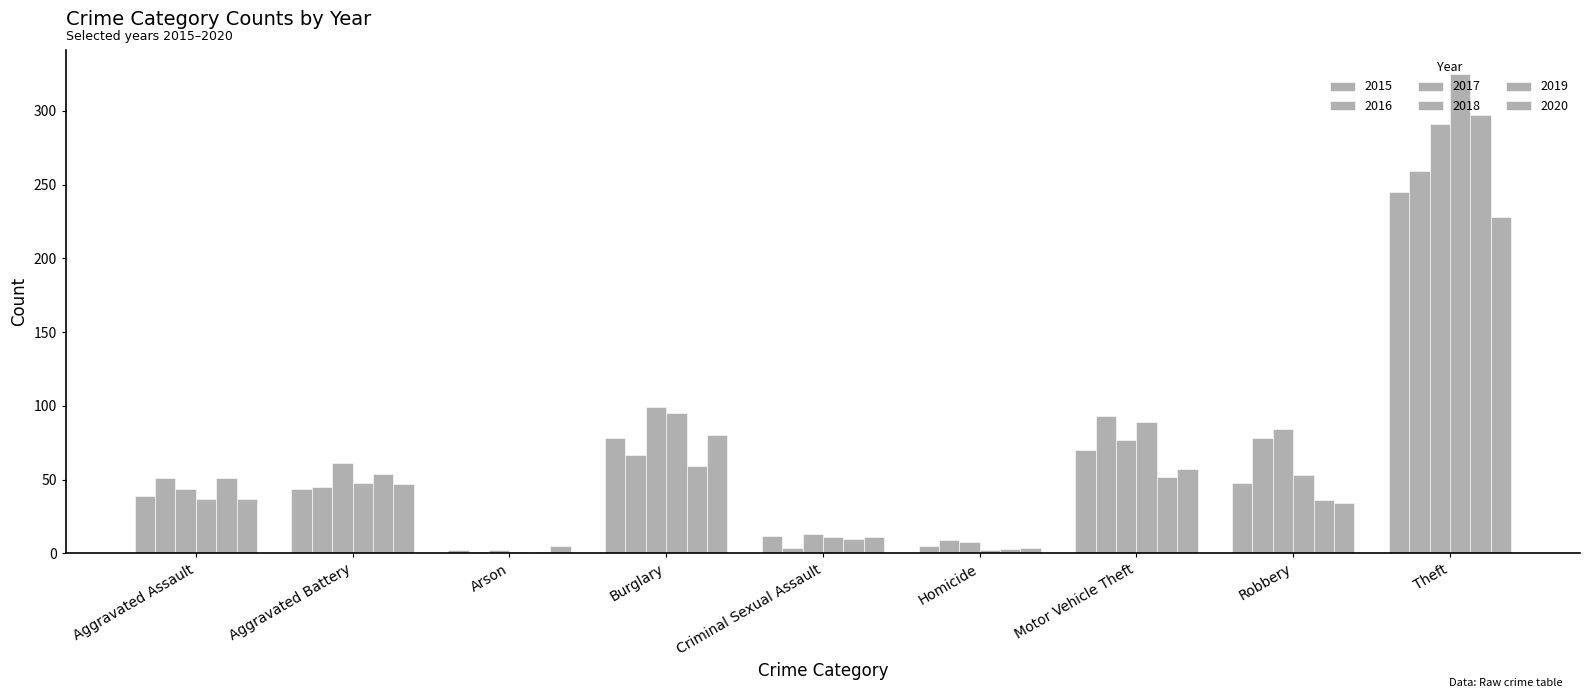

At which category is the sum across all series the highest?

Theft